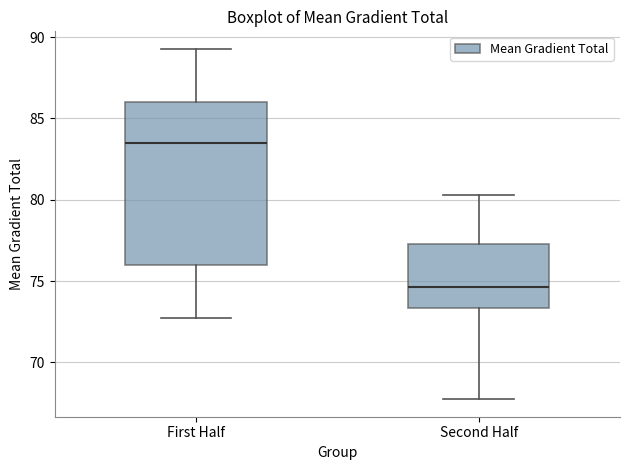

Reading left to right, transcribe this box plot: for each box, give where its median line is, the range the box spans, and where its two whiskers end, as read against the y-axis. The values are not printed on the chart, so give them approximately, as read against the axis.

First Half: median 83.5, box 76.0 to 86.0, whiskers 73.0 to 89.5
Second Half: median 74.5, box 73.5 to 77.5, whiskers 67.5 to 80.5